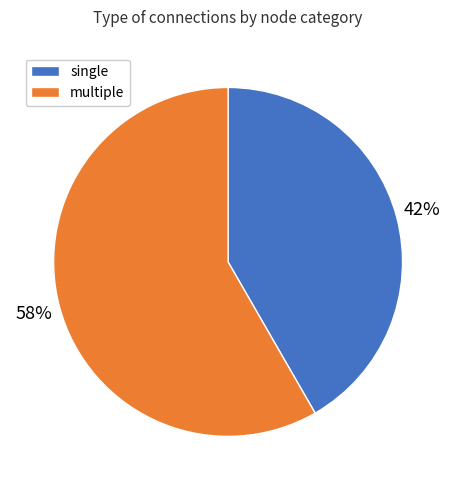

To the nearest percent, what is the average slice percentage?

50%